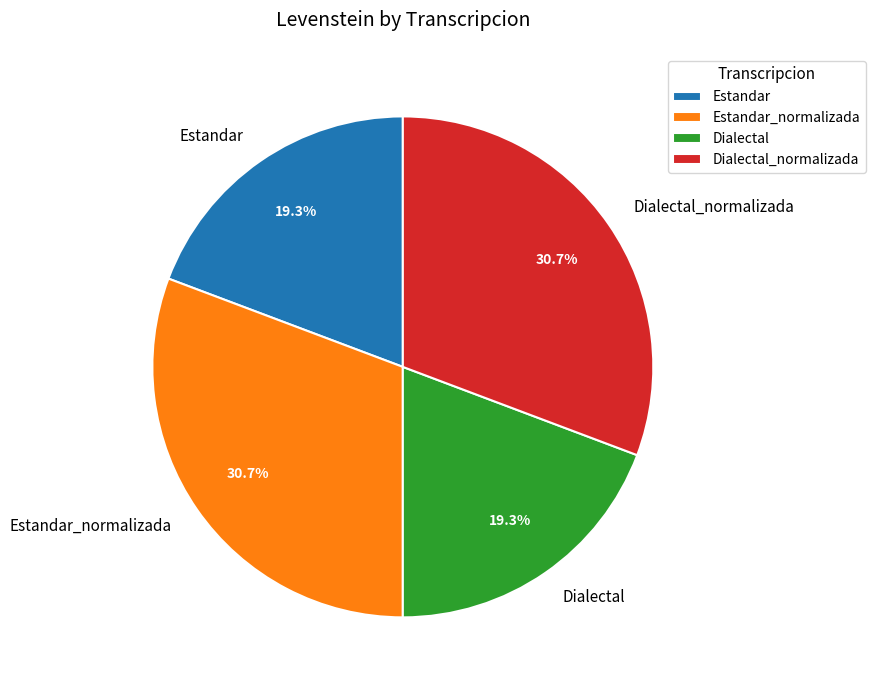

How much of the chart is everything except Estandar_normalizada?

69.3%